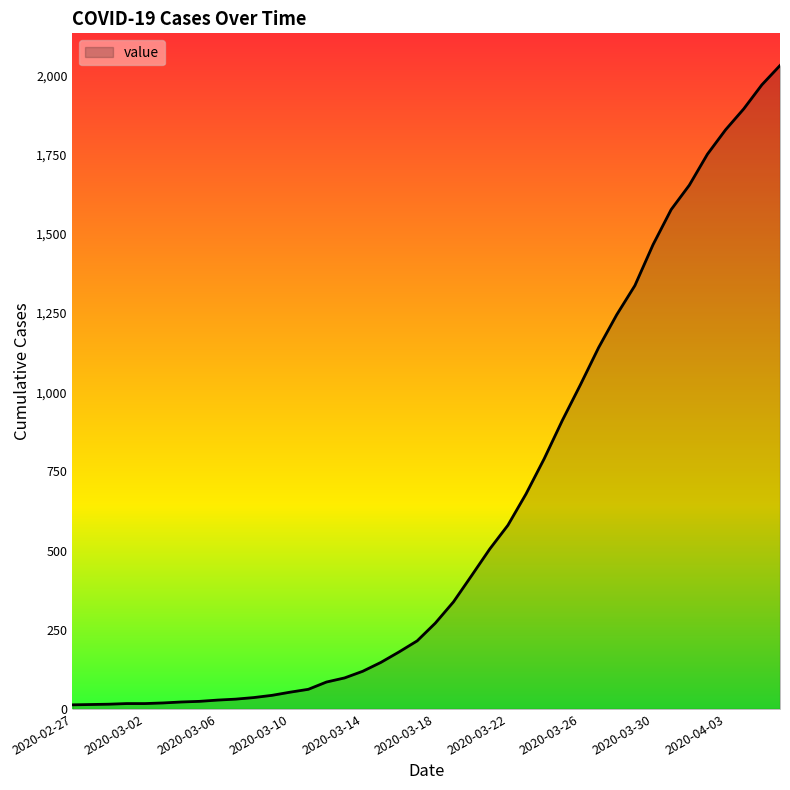

How many distinct data groups are displayed?

1